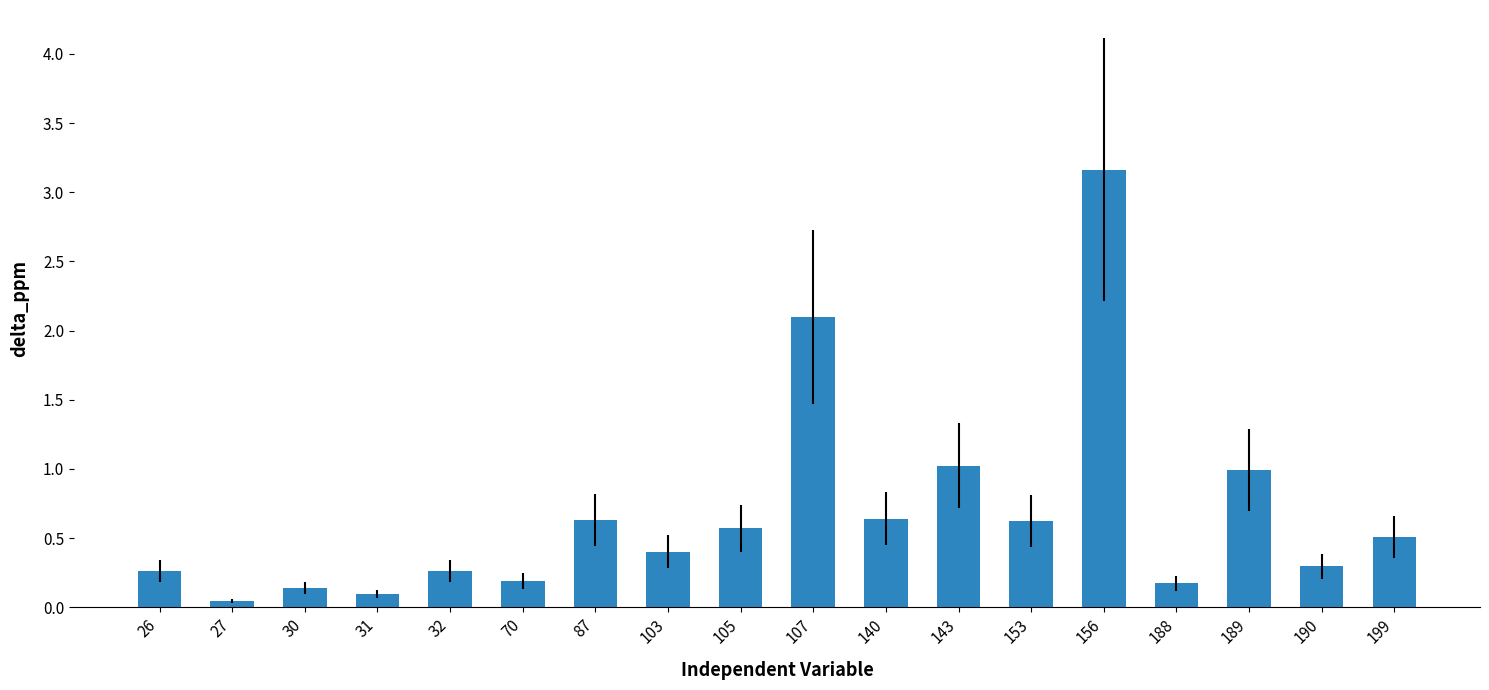

What is the sum of the values at 30 and 140?

0.8